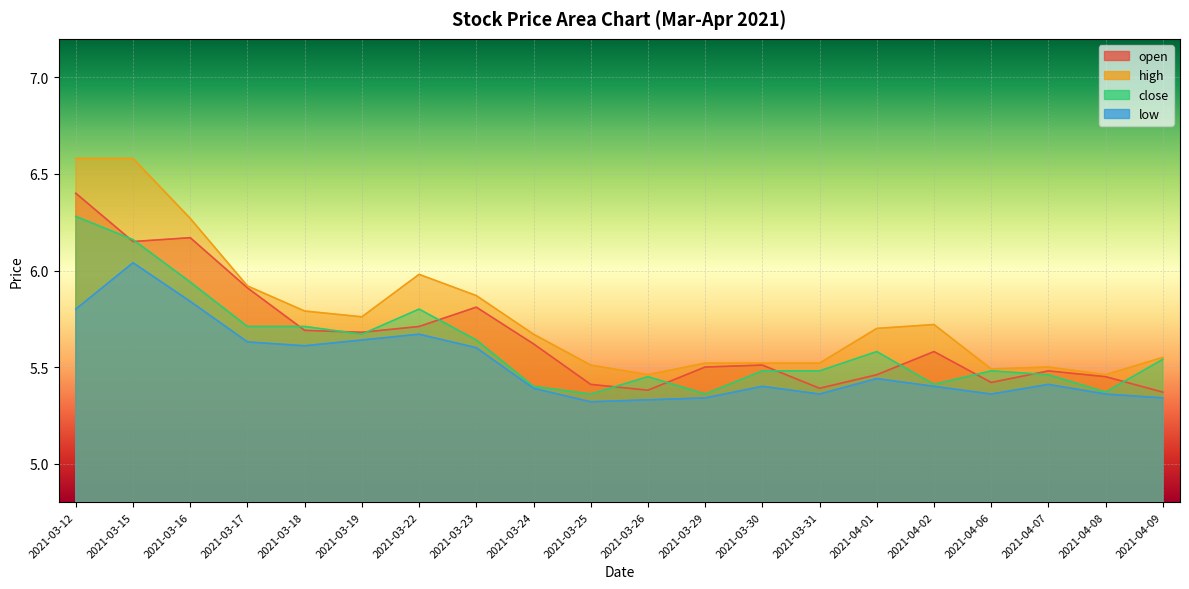

Which label corresponds to the largest value in the chart?

2021-03-12